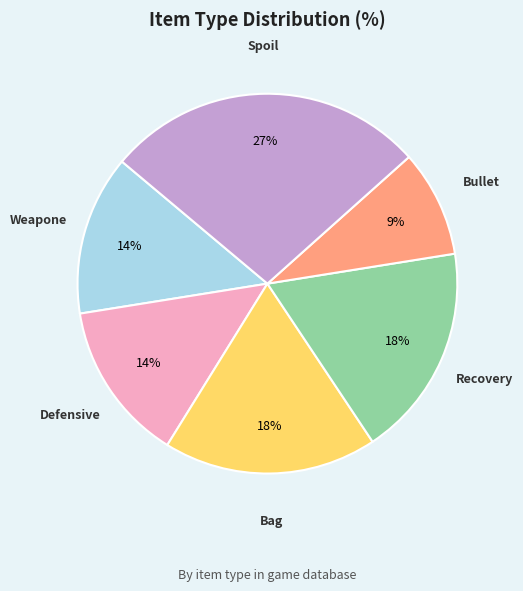

To the nearest percent, what percentage of the pie is Spoil?

27%